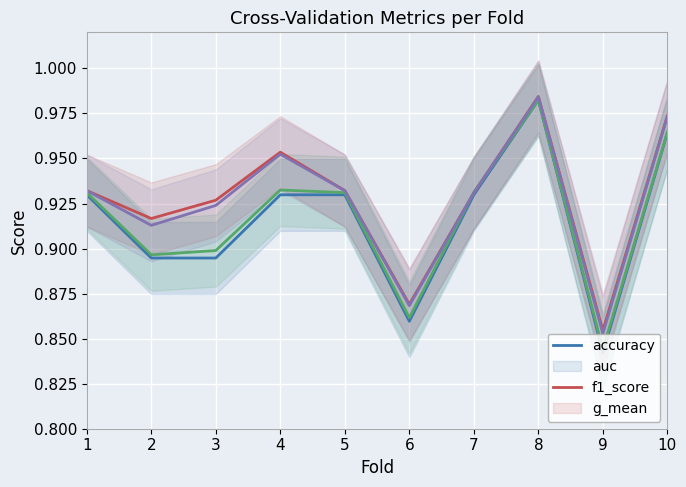

What is the maximum value for accuracy?

1.0